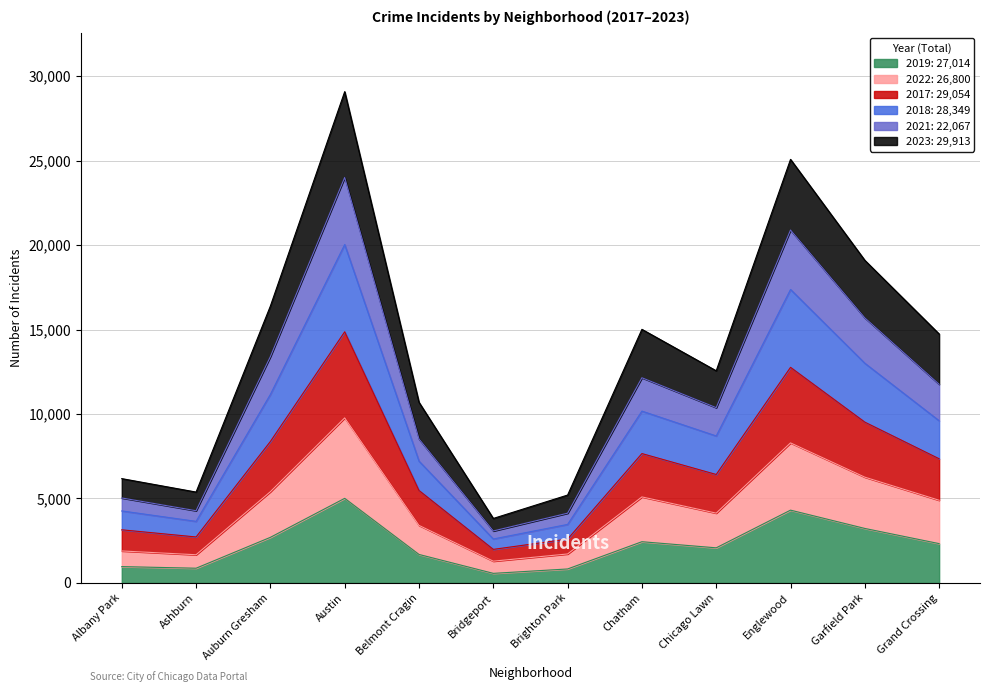

What is the total value across all series at Brighton Park?

5202